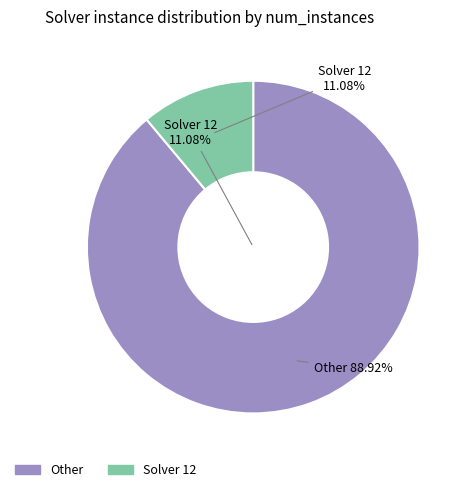

True or false: 3 accounts for 1% of the total.

False